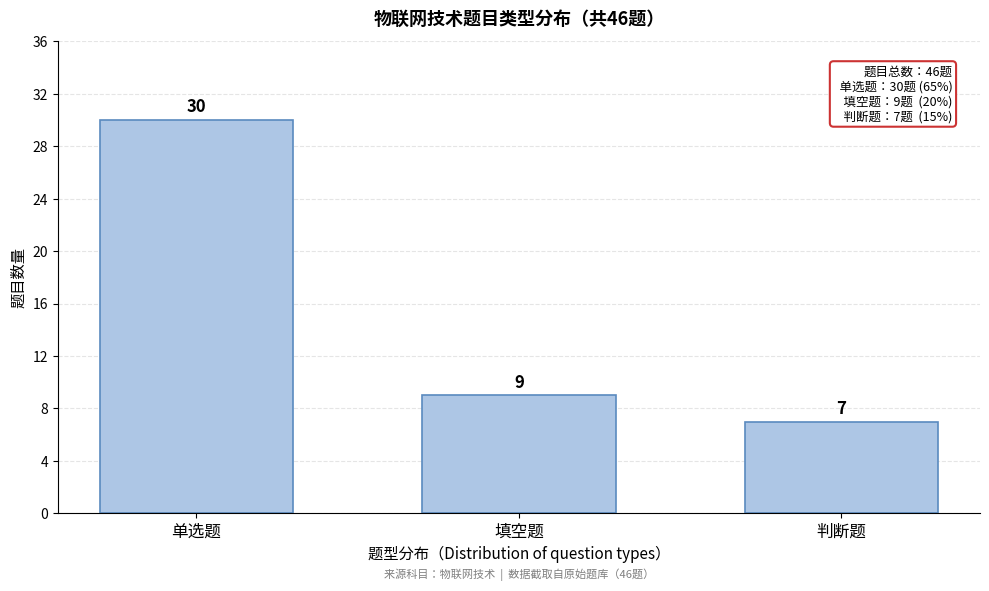

Reading left to right, list all the values displayed in this chart.

30	9	7